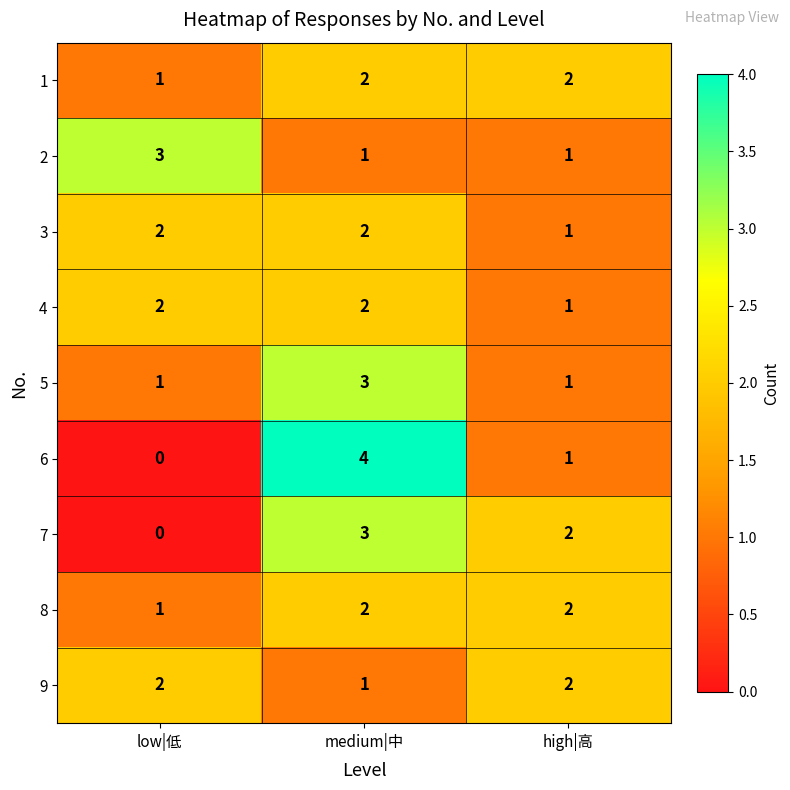

What is the spread (max minus min) of values at low|低?

3